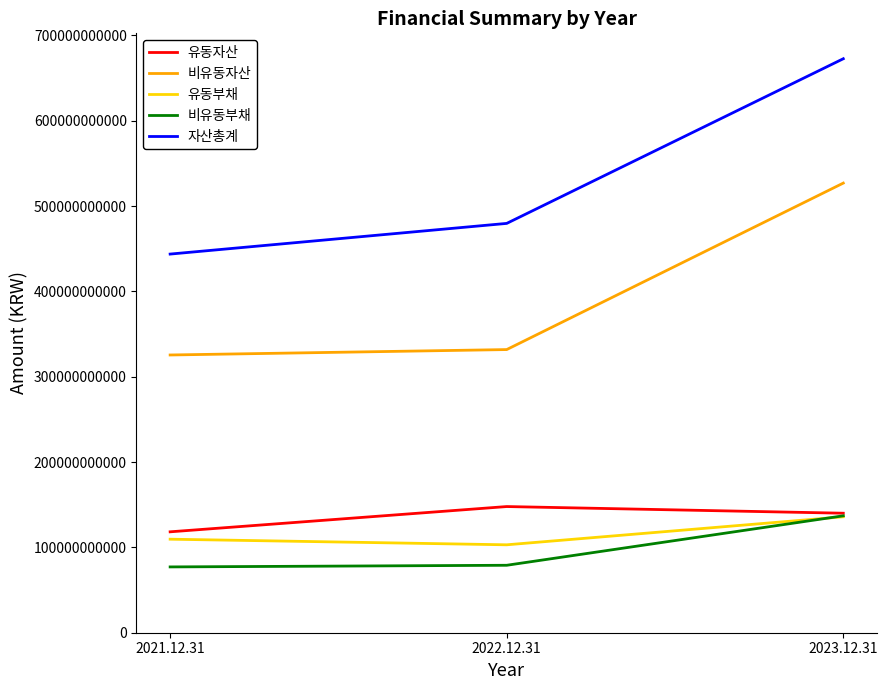

True or false: 비유동자산 has a value of 325439561304 at 2021.12.31.

True